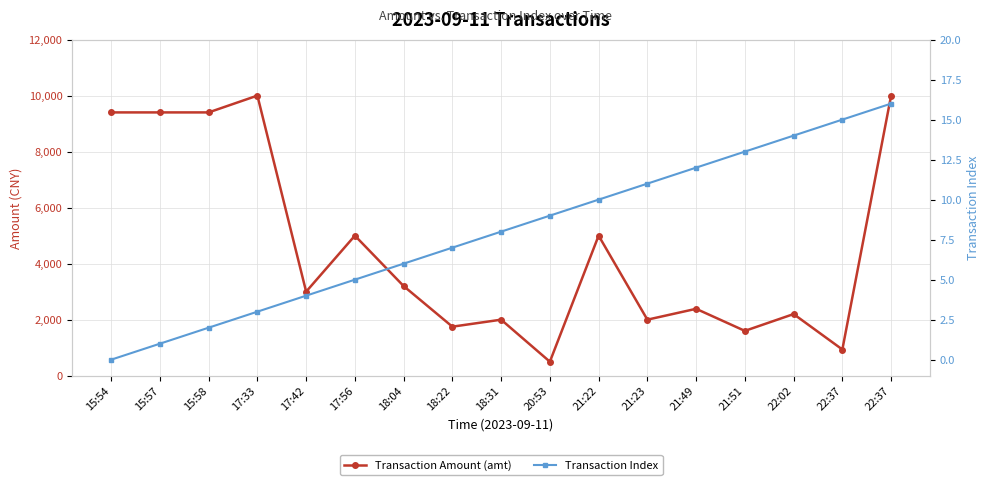

How many interior local valleys does the Transaction Amount (amt) series have?

6